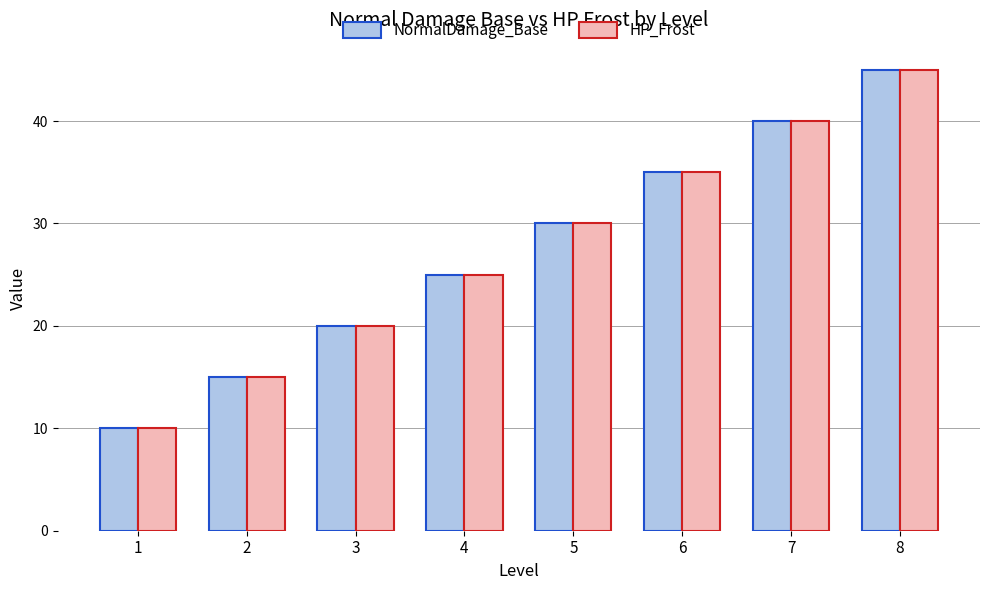

True or false: HP_Frost has a value of 7 at 2.

False